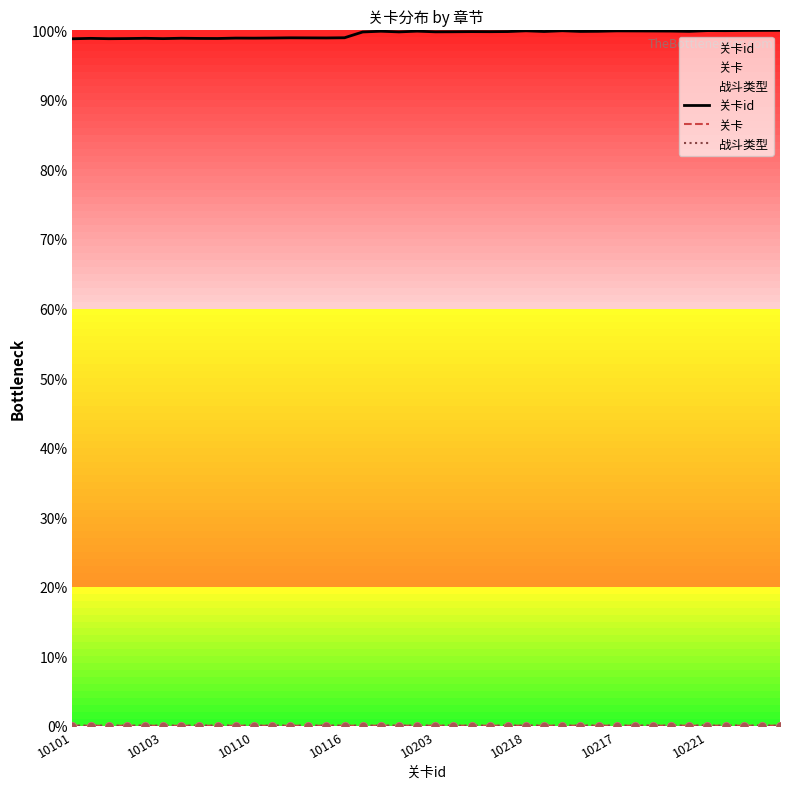

Which series has the widest spread of Y values?

关卡id